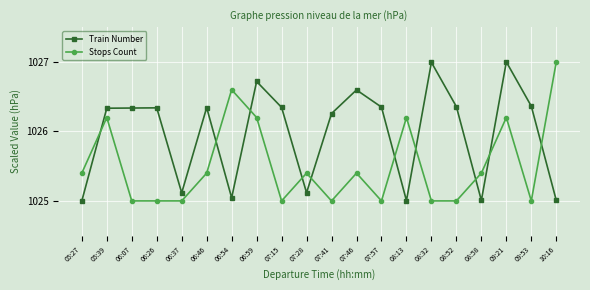

How many lines are shown in the chart?

2